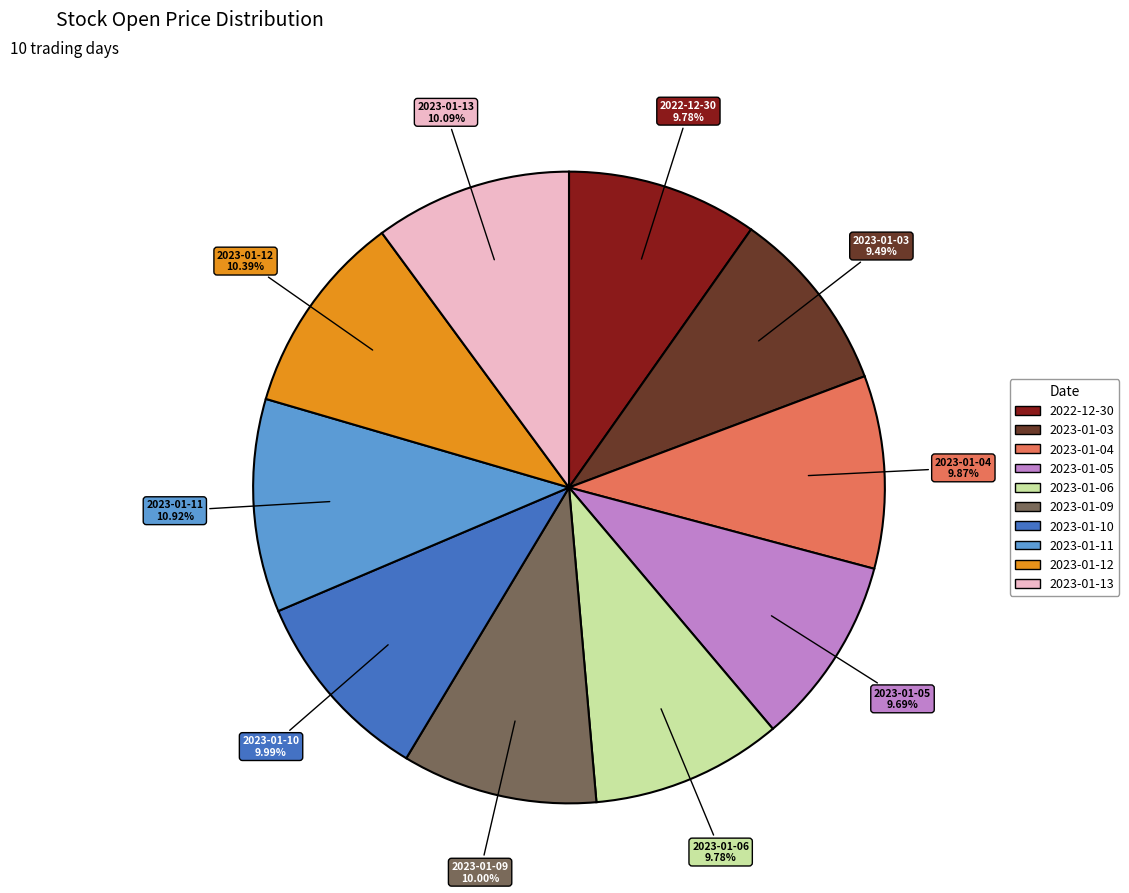

Is it true that 2023-01-13 is 10% of the pie?

True